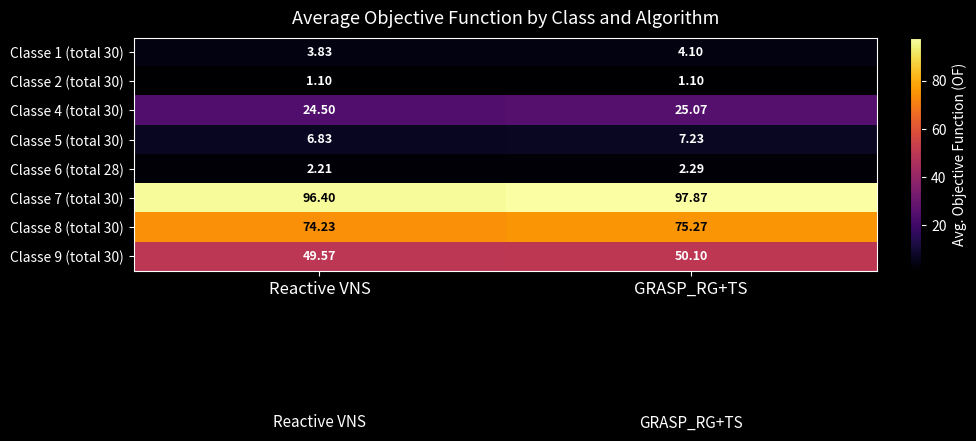

At which category is the sum across all series the highest?

GRASP_RG+TS